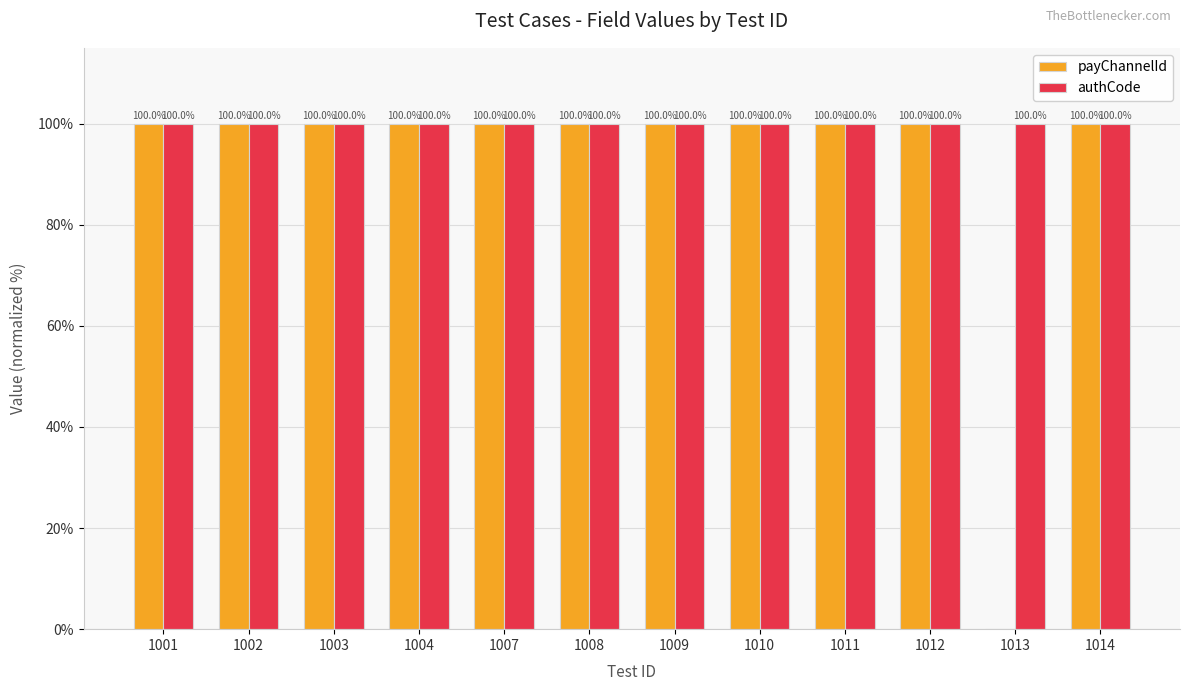

What is the greatest value displayed?

100